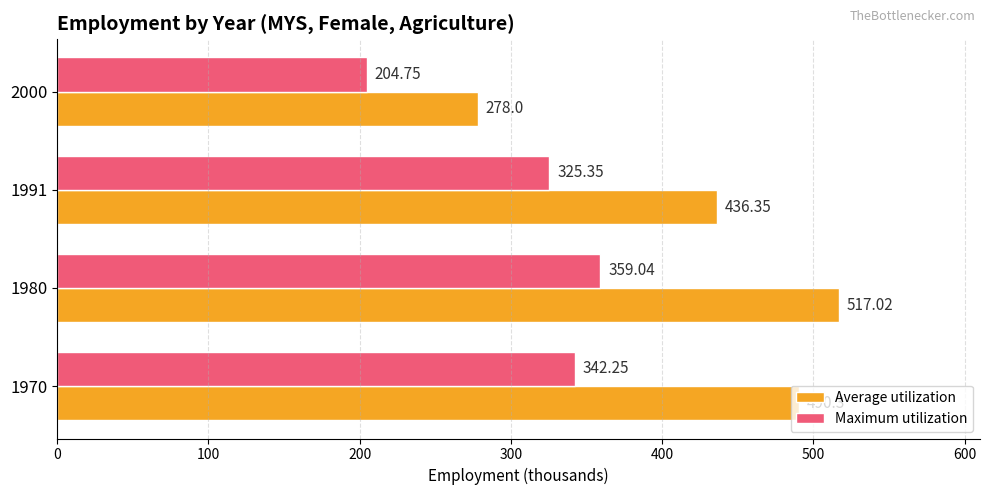

At which label does Maximum utilization reach its minimum?

2000